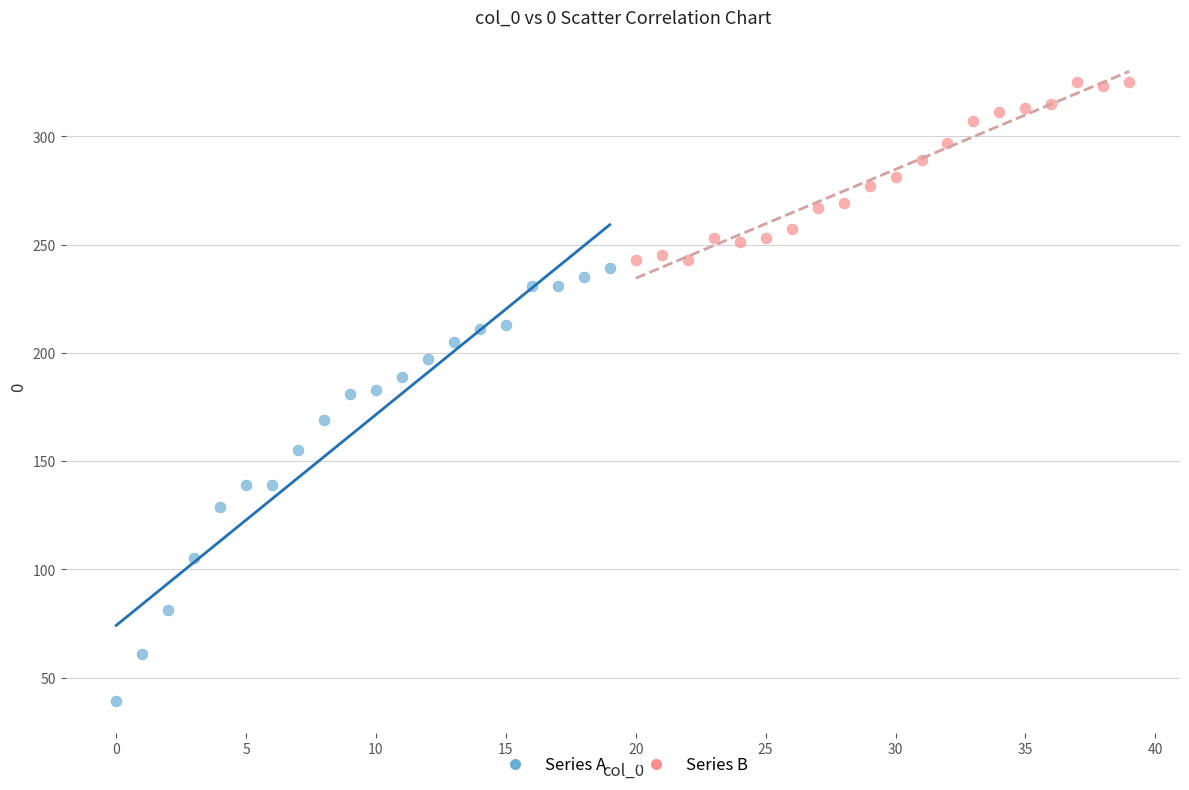

Which series reaches the maximum Y coordinate?

Series B